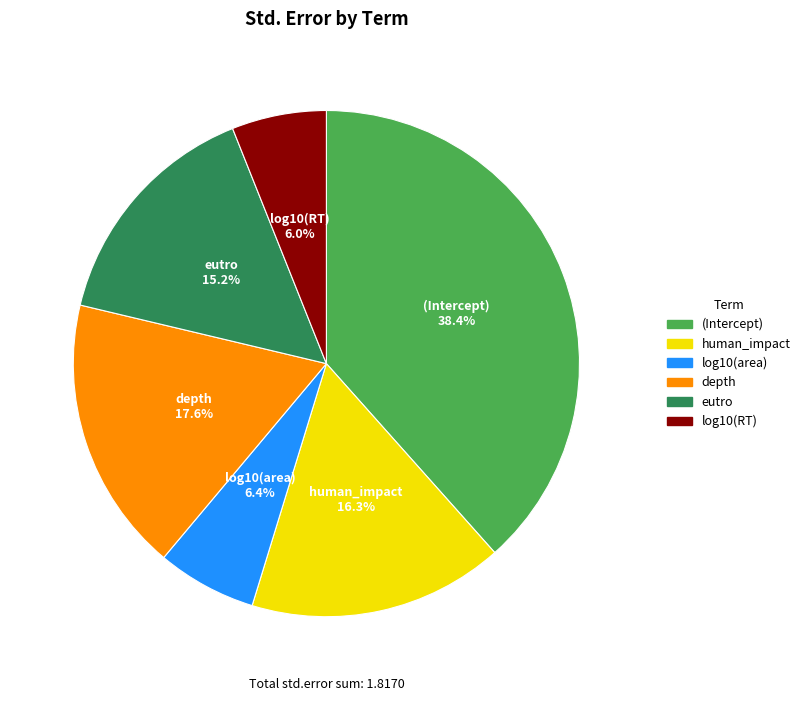

Which slice is the largest?

(Intercept)